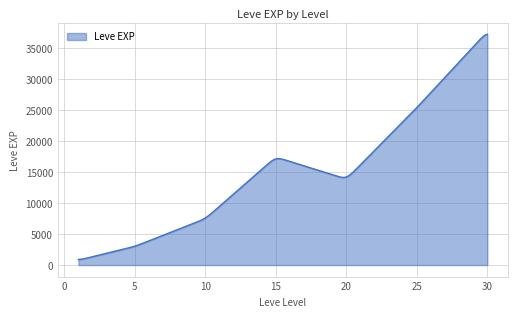

How many lines are shown in the chart?

1